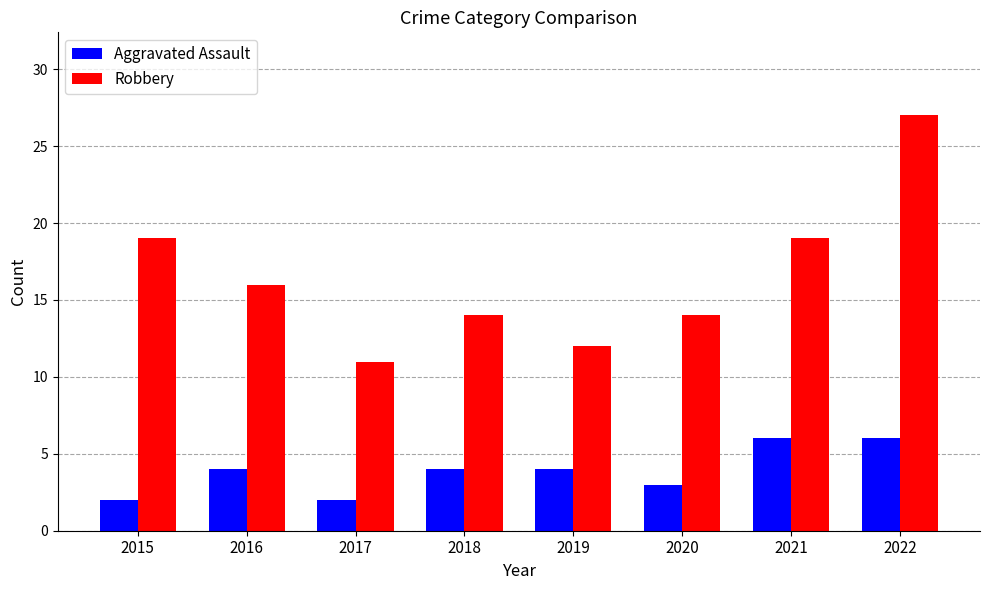

What are all the series names shown in the legend?

Aggravated Assault, Robbery